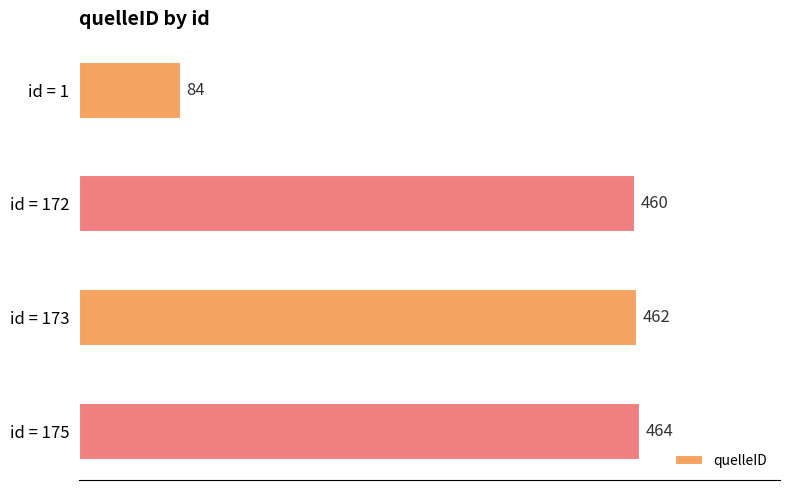

What is the value of the 3rd bar from the top?

462